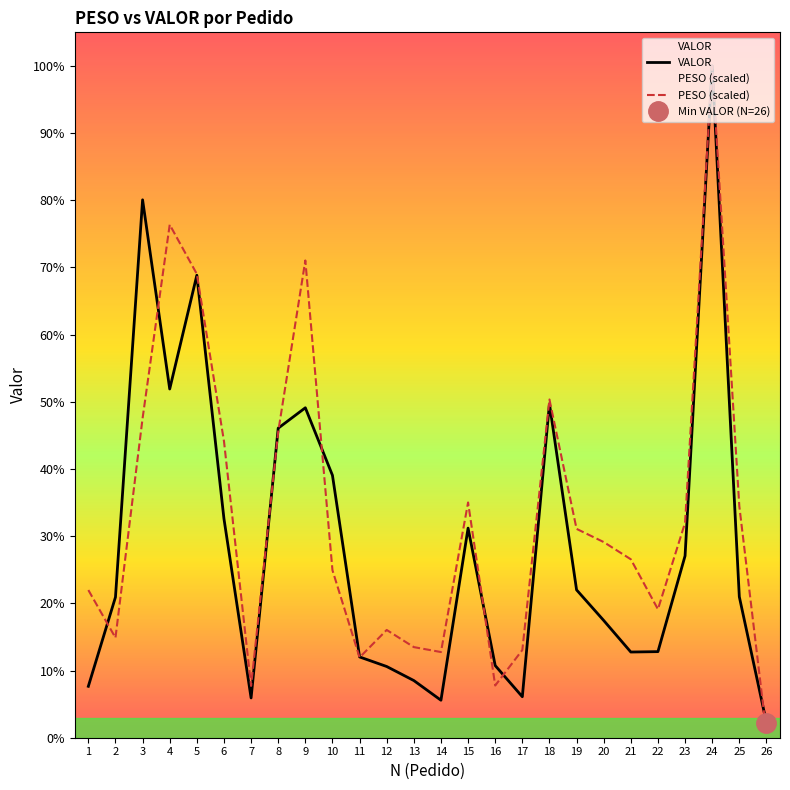

Reading right to left, extract all data points from this chart.

VALOR: 199.2	1856.3	8847.5	2395.2	1133.7	1128.5	1544.4	1947.0	4398.2	539.8	950.5	2760.5	493.8	753.0	937.9	1063.9	3455.8	4345.4	4076.4	523.9	2884.0	6090.9	4592.6	7084.0	1851.3	677.1
PESO (scaled): 62.8	3049.6	8847.5	2830.9	1691.7	2350.0	2576.8	2750.4	4454.5	1154.9	687.6	3098.0	1128.3	1193.4	1419.2	1057.3	2206.4	6285.3	4030.8	682.5	3907.0	6107.3	6756.7	4207.5	1316.6	1944.8